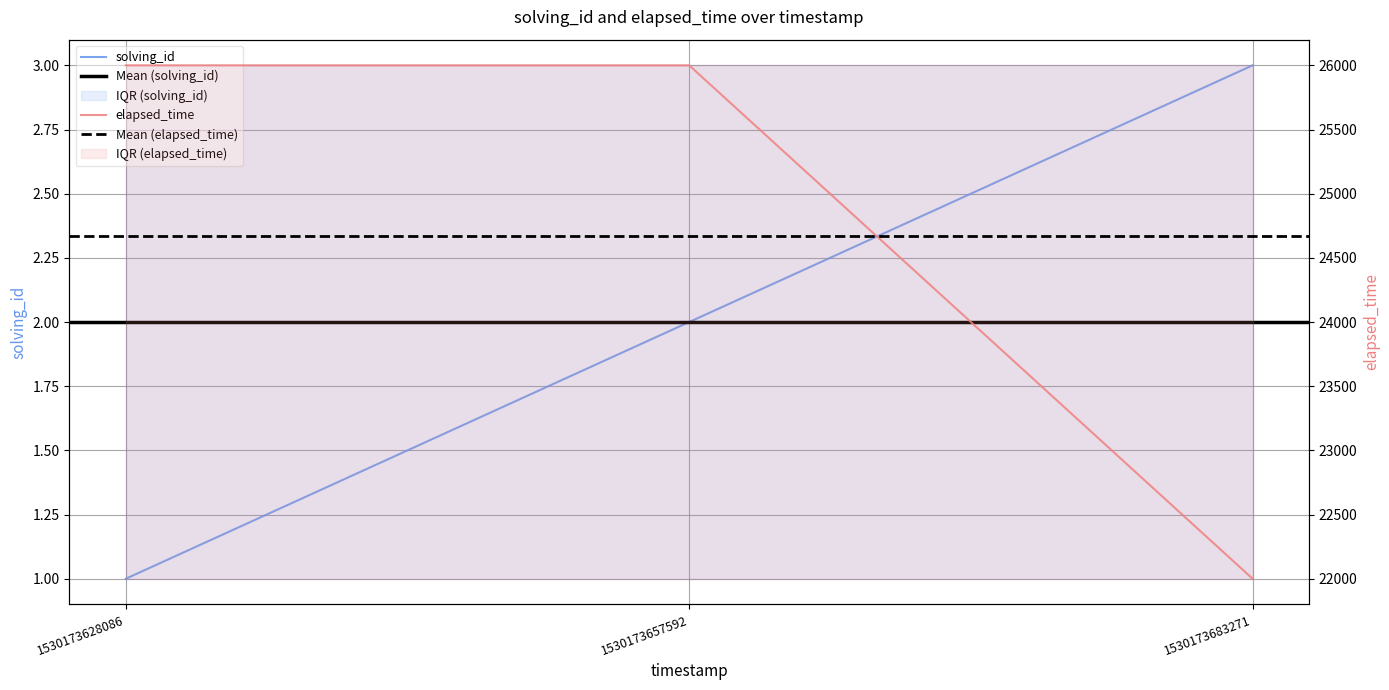

Rank the categories by elapsed_time value from lowest to highest.

1530173683271, 1530173628086, 1530173657592